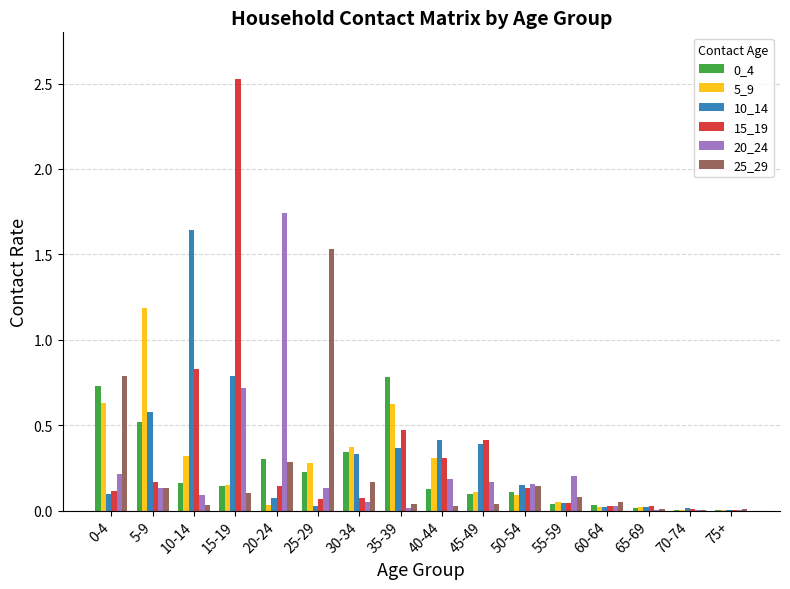

True or false: 0_4 has a value of 0.1 at 50-54.

True